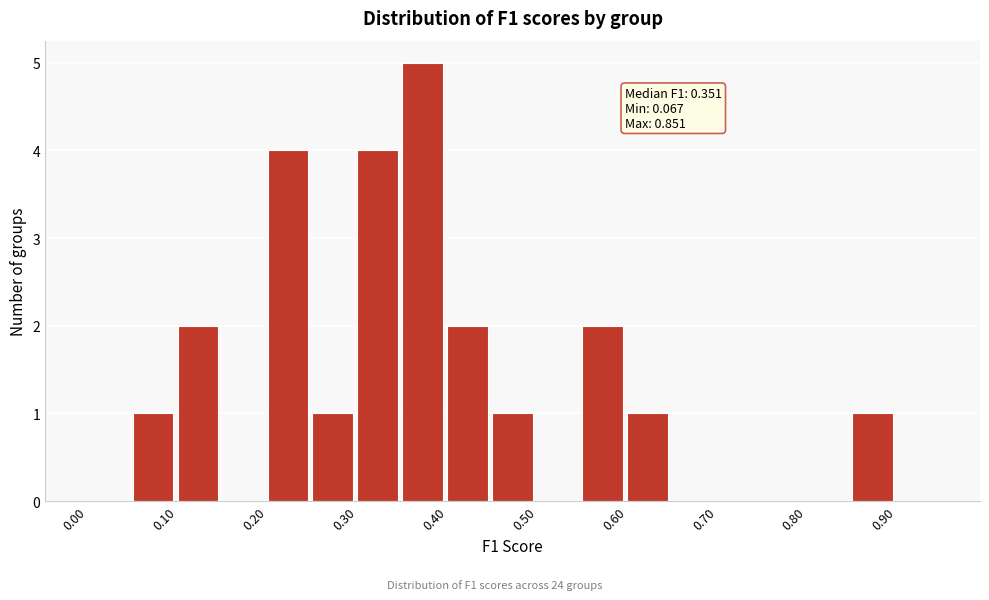

Over which range of the x-axis is the bar tallest?

0.35 to 0.40